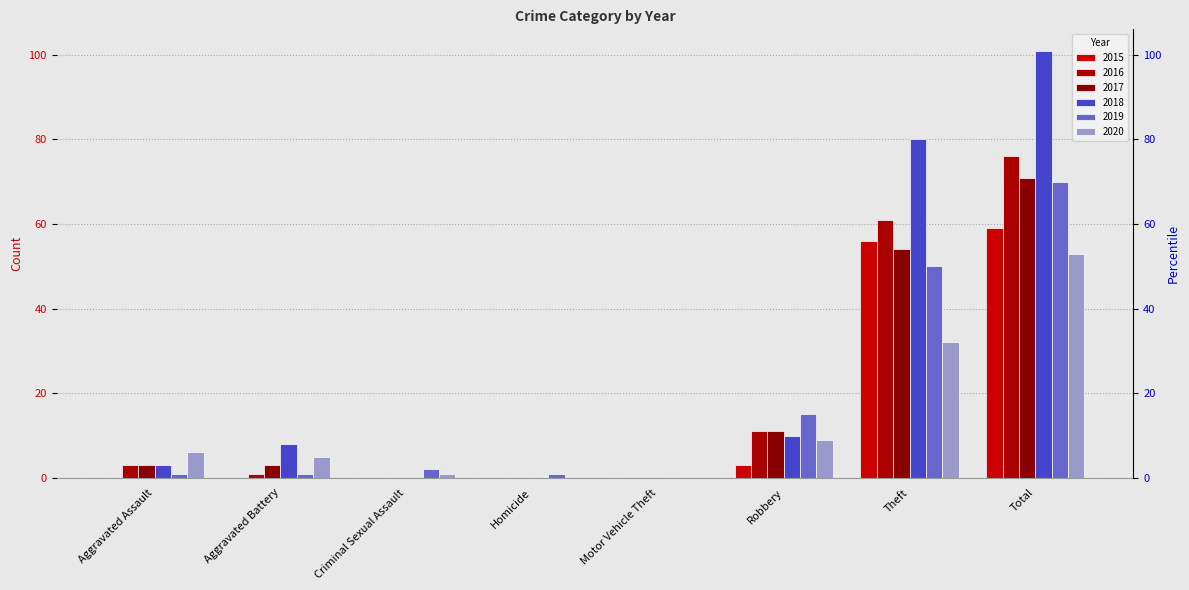

Reading left to right, list all the values displayed in this chart.

2015: 0	0	0	0	0	3	56	59
2016: 3	1	0	0	0	11	61	76
2017: 3	3	0	0	0	11	54	71
2018: 3	8	0	0	0	10	80	101
2019: 1	1	2	1	0	15	50	70
2020: 6	5	1	0	0	9	32	53